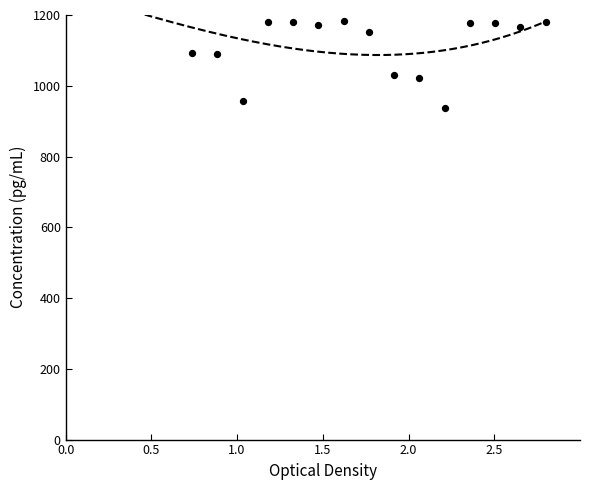

Which has a higher value, 1.0 or 0.5?

0.5